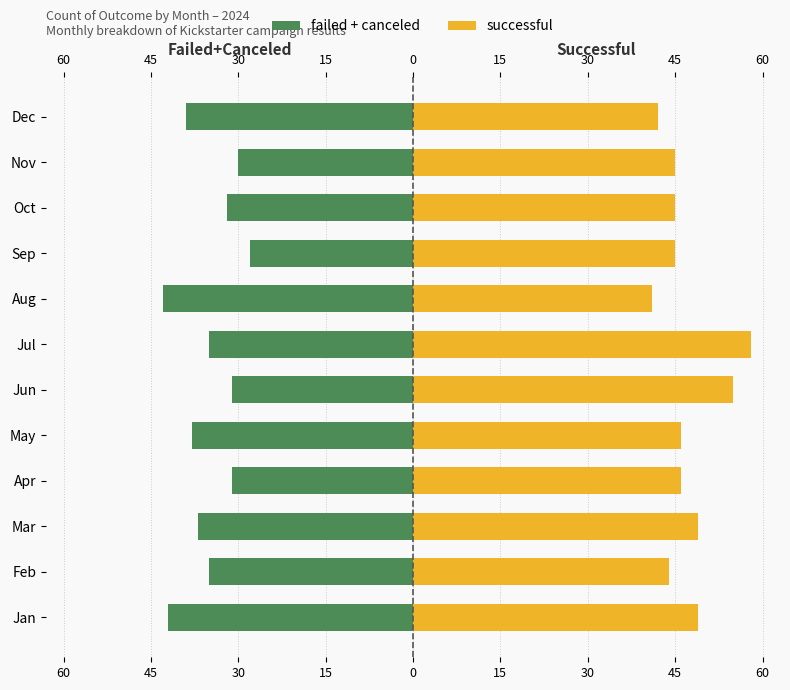

Is the value of successful at Feb greater than the value of failed+canceled at Jul?

Yes